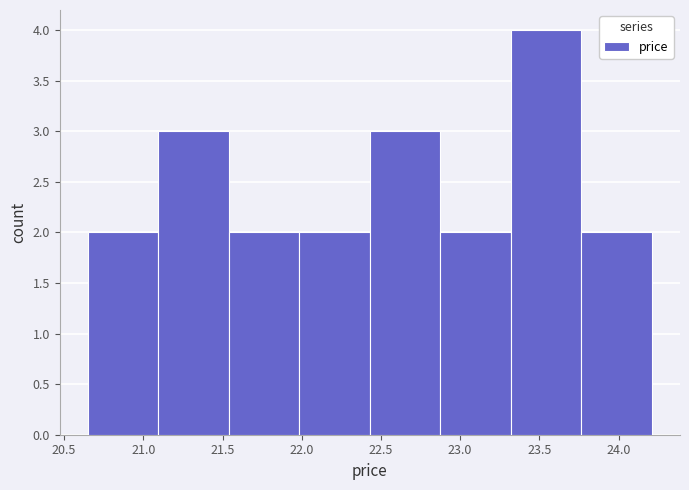

Reading left to right, list every bar in this chart as the range it spans on the x-axis followed by its height. Neither the bar edges nor the heights are printed on the chart, so give them approximately, as read against the axes.

20.650 to 21.095: 2
21.095 to 21.540: 3
21.540 to 21.985: 2
21.985 to 22.430: 2
22.430 to 22.875: 3
22.875 to 23.320: 2
23.320 to 23.765: 4
23.765 to 24.210: 2